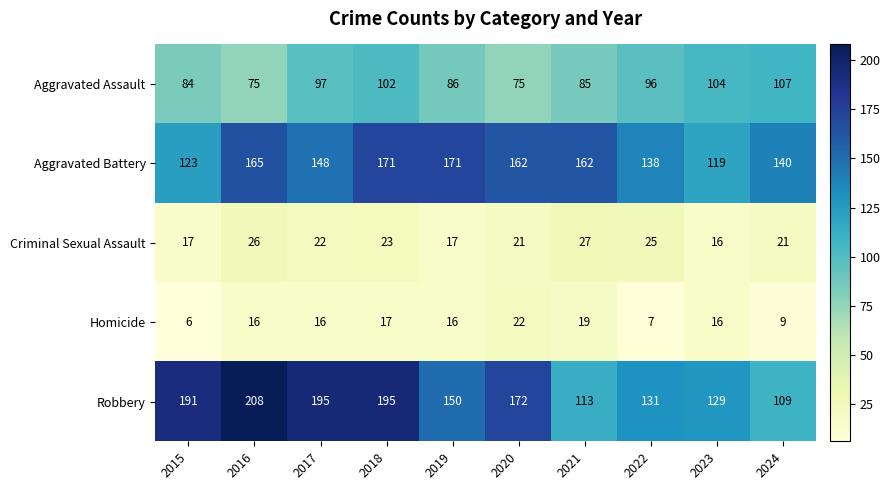

What is the average value of the Robbery series?

159